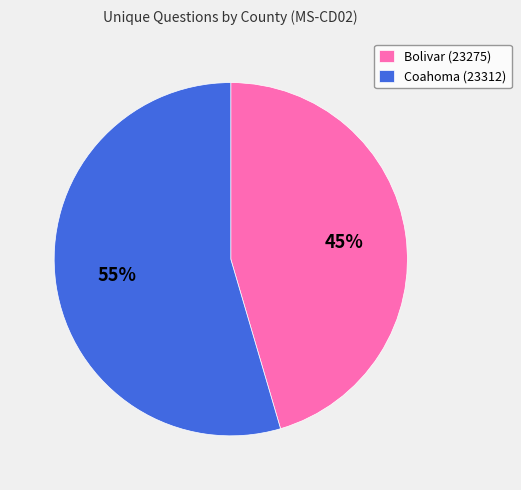

How many slices are in this pie chart?

2